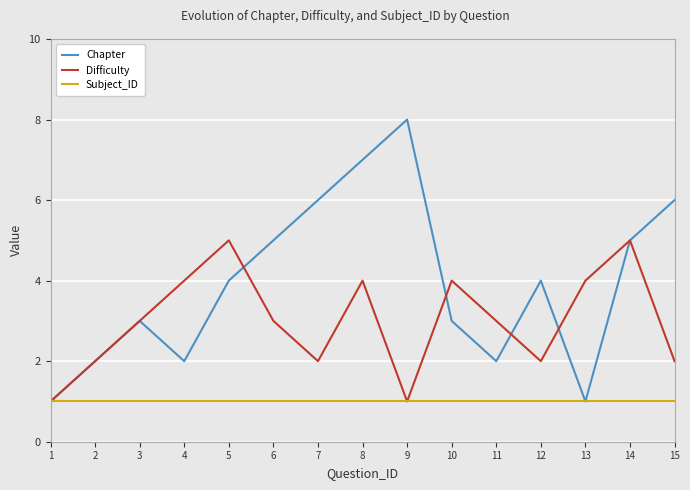

What is the sum of all Difficulty values?

45